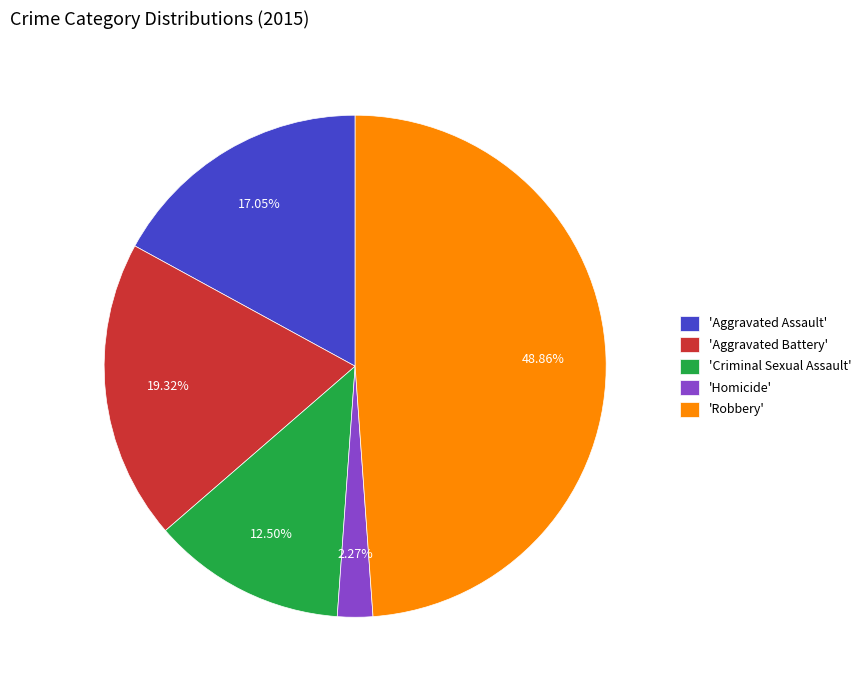

Do 'Criminal Sexual Assault' and 'Homicide' together represent more than half of the pie?

No